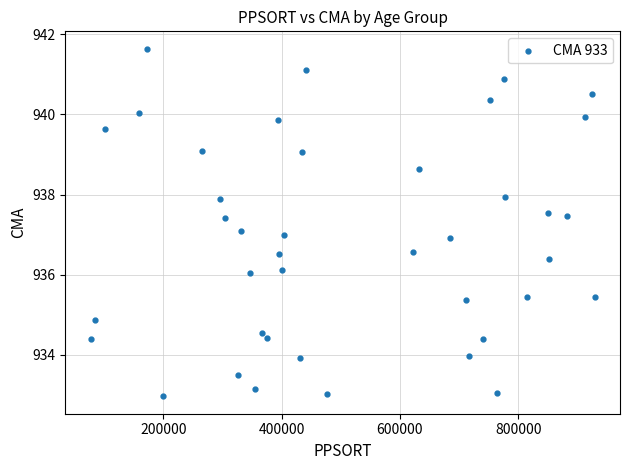

What is the range of X values (max minus min)?

851940.0